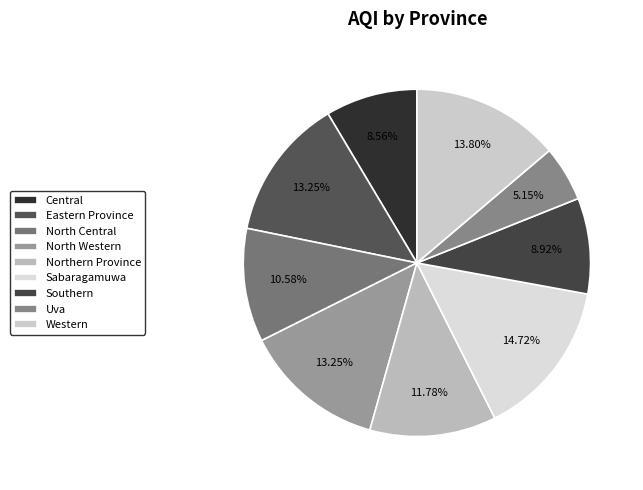

Which has a higher value, North Central or North Western?

North Western